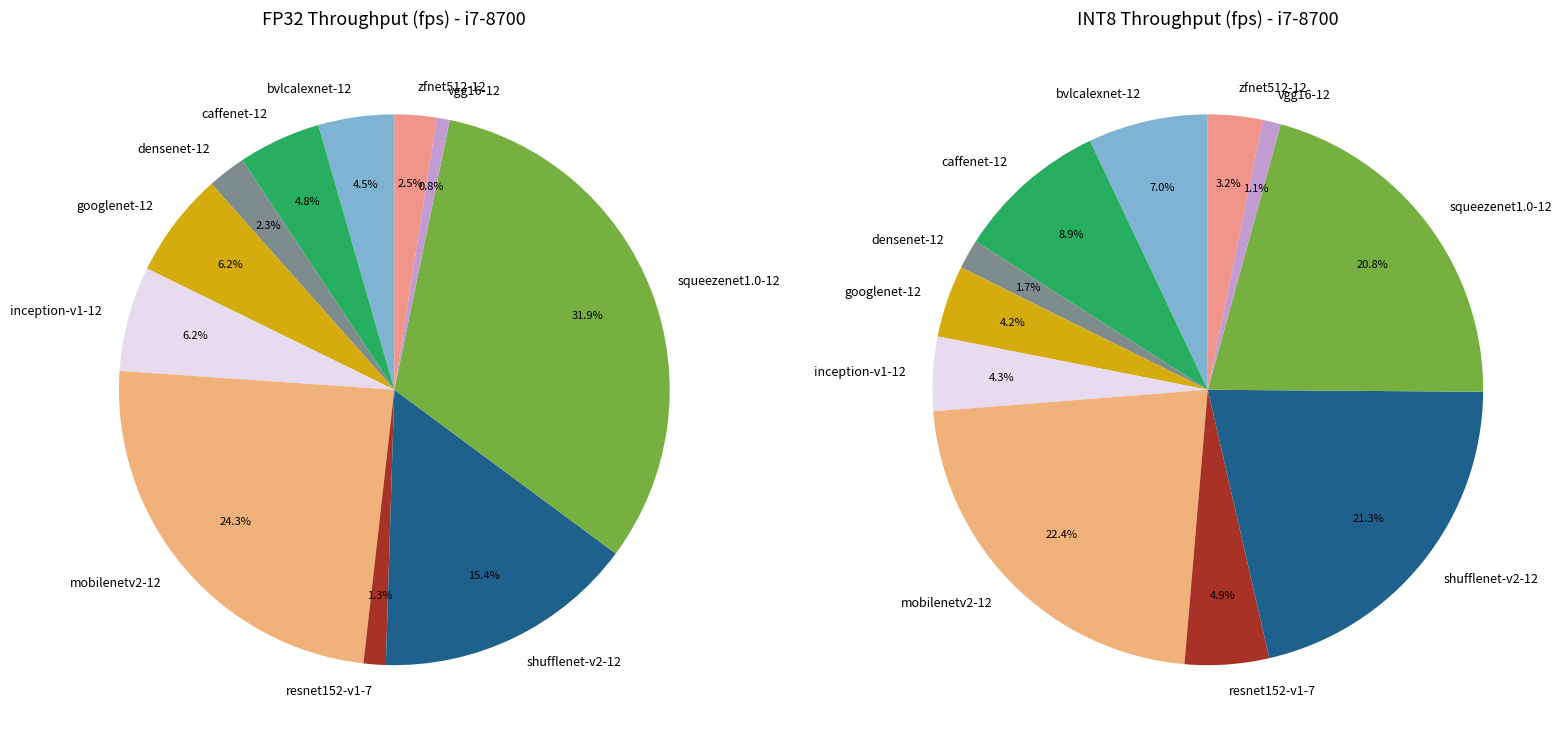

Which slice is the largest?

squeezenet1.0-12